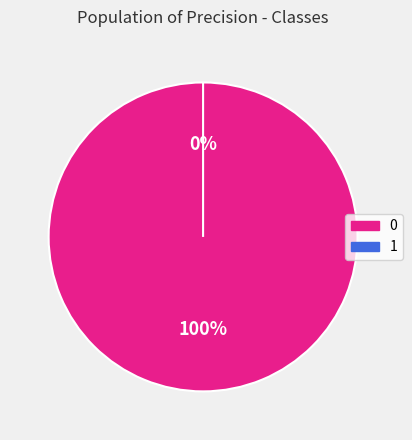

How many segments does this pie chart have?

2